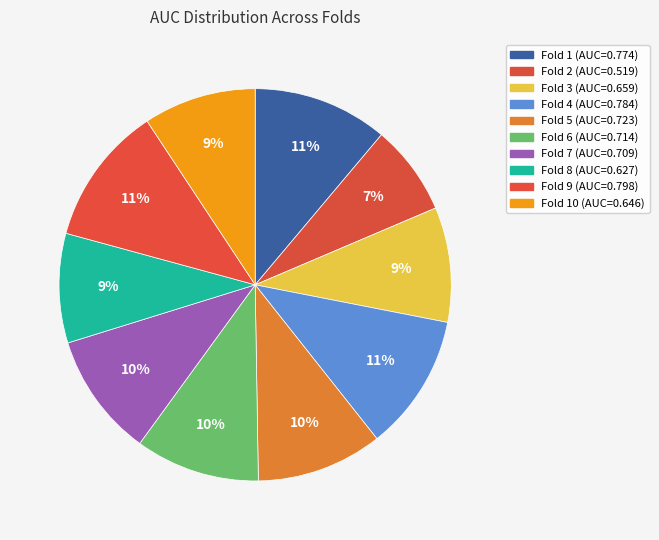

How many segments does this pie chart have?

10